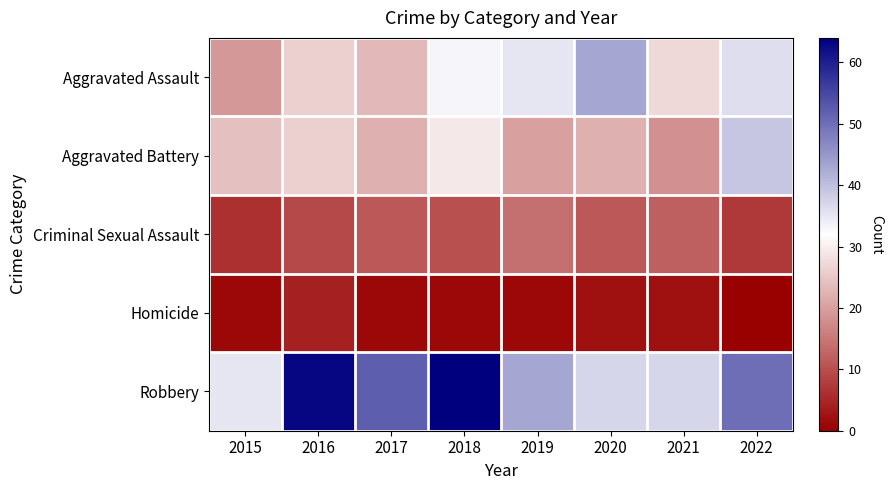

What is the greatest value displayed?

64